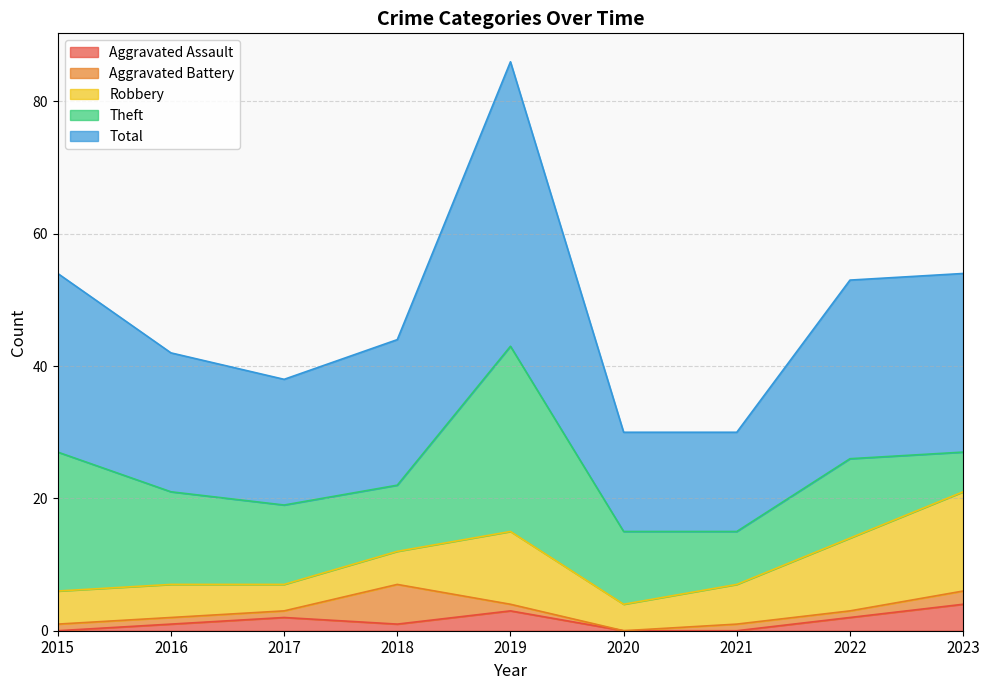

What is the average value of the Theft series?

14